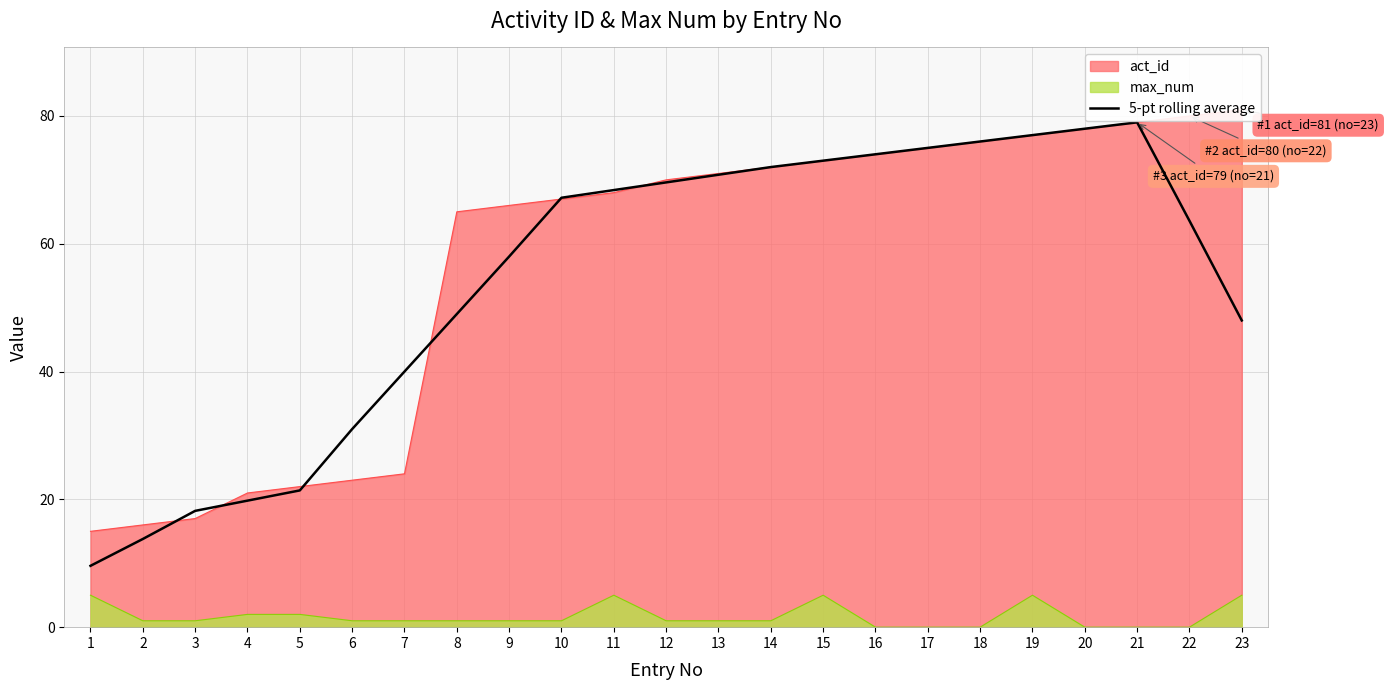

How many interior local peaks (higher than both neighbors) does the data have?

1